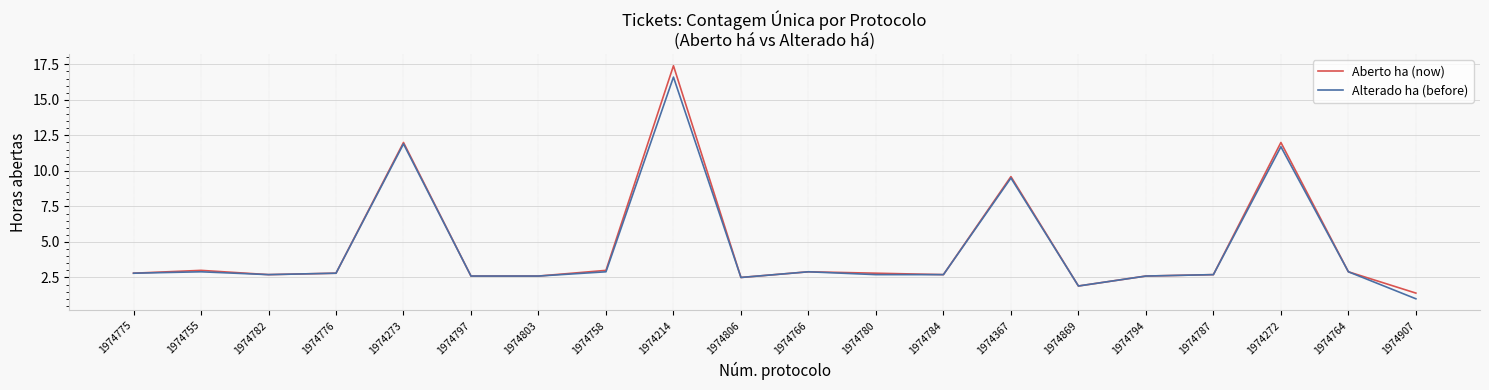

List the series in order of their peak value, highest first.

Aberto ha (now), Alterado ha (before)